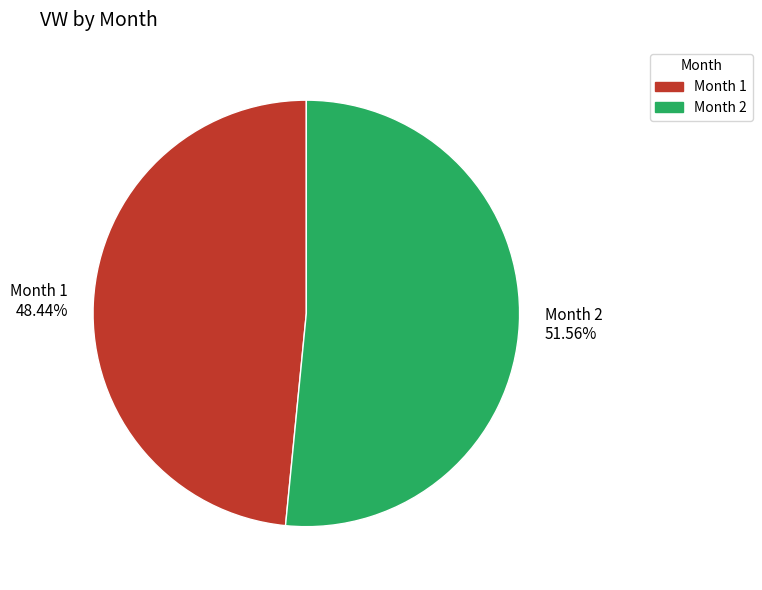

Does any single category account for the majority?

Yes